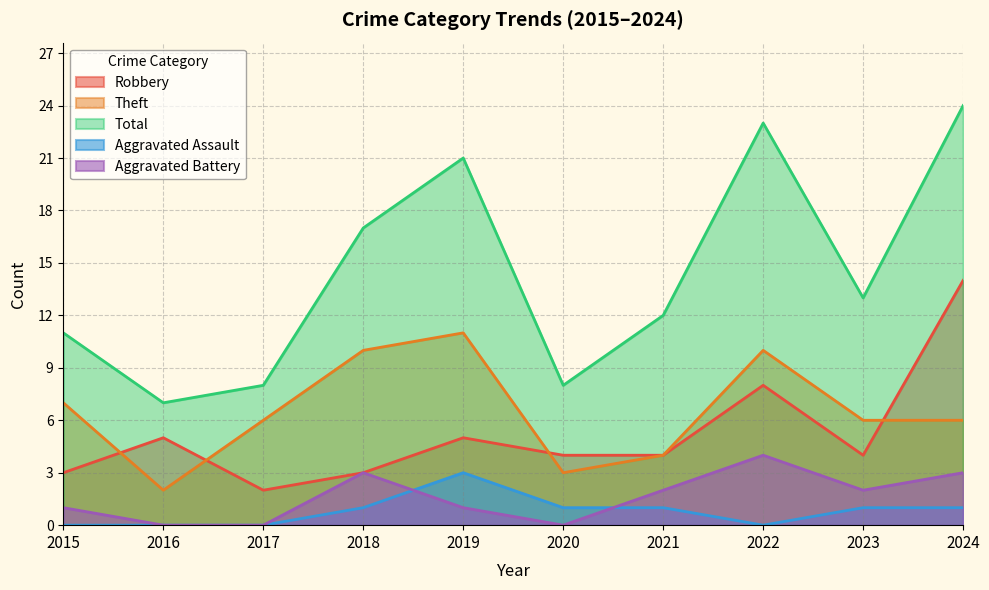

Reading right to left, extract all data points from this chart.

Robbery: 14	4	8	4	4	5	3	2	5	3
Theft: 6	6	10	4	3	11	10	6	2	7
Total: 24	13	23	12	8	21	17	8	7	11
Aggravated Assault: 1	1	0	1	1	3	1	0	0	0
Aggravated Battery: 3	2	4	2	0	1	3	0	0	1